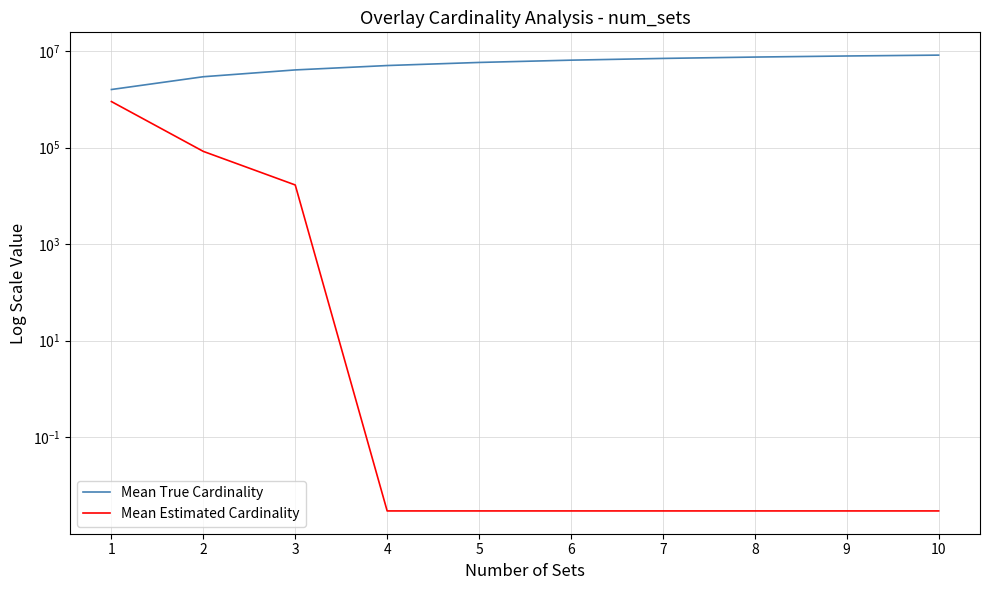

True or false: Mean Estimated Cardinality and Mean True Cardinality cross at least once.

False